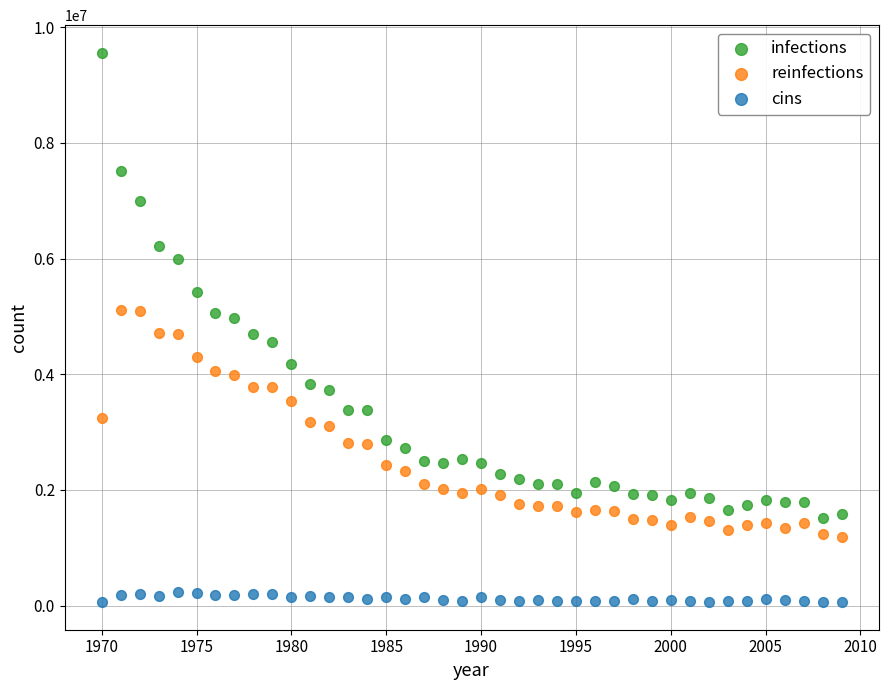

Across all data points, what is the range of X values (max minus min)?

39.0